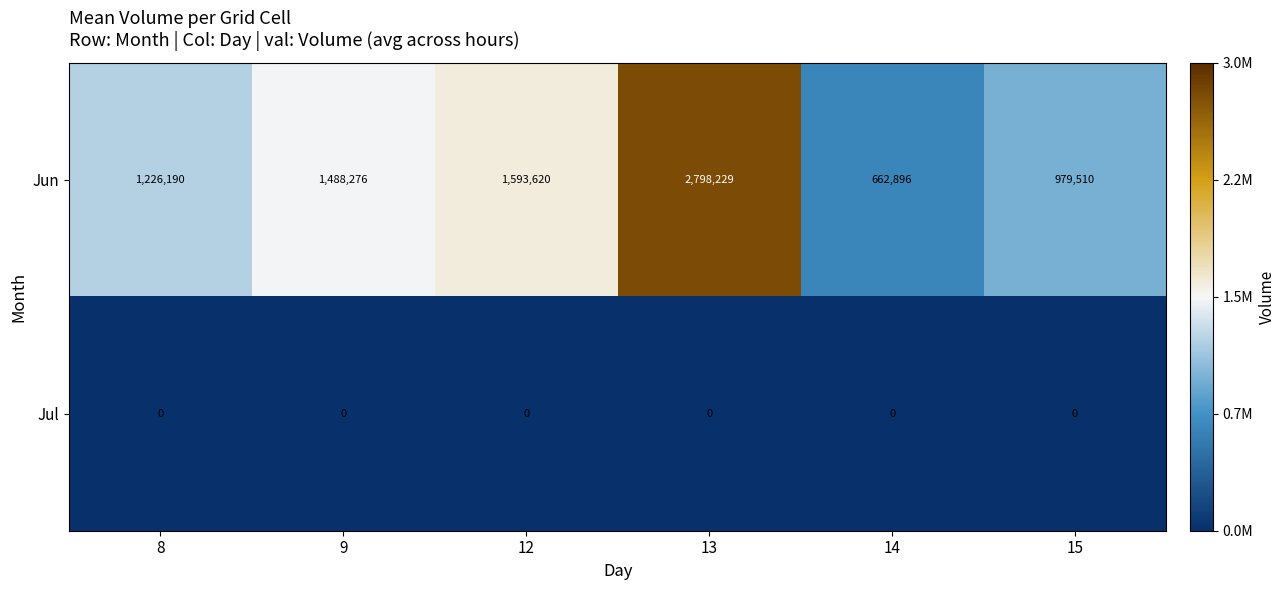

Which series has the widest spread of values?

Jun